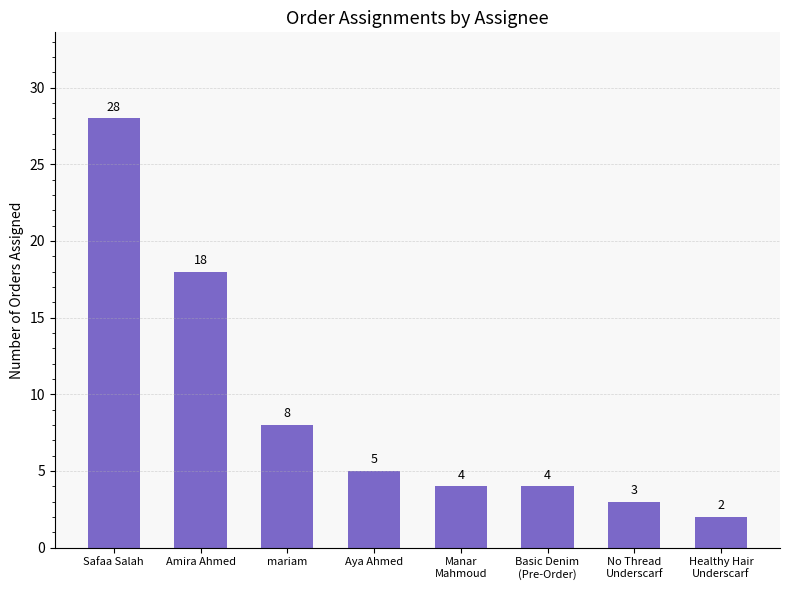

What is the approximate value at Manar
Mahmoud?

4